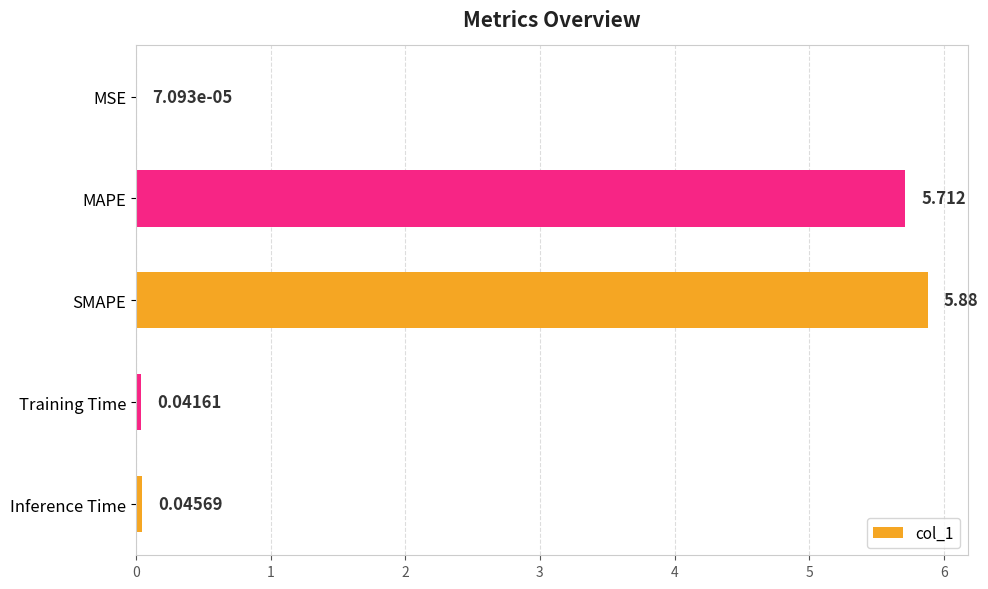

At which label is the value closest to 2?

Inference Time